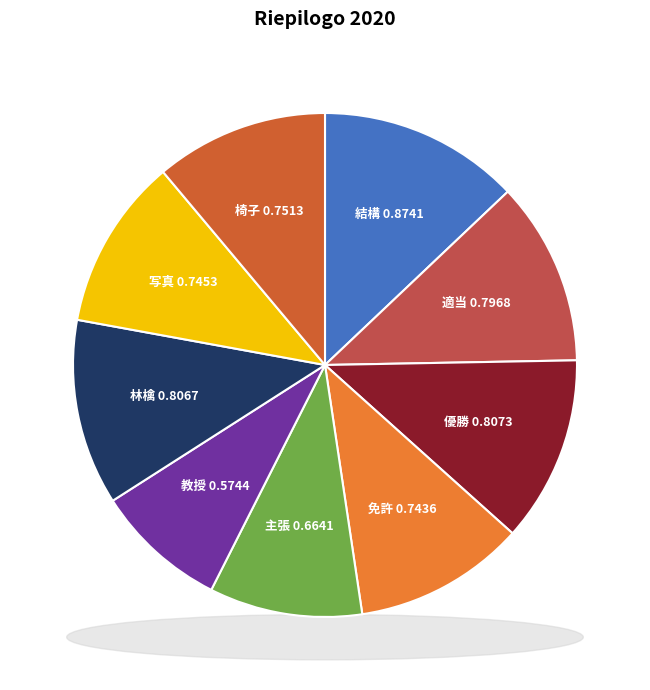

Is it true that 適当 is 19% of the pie?

False